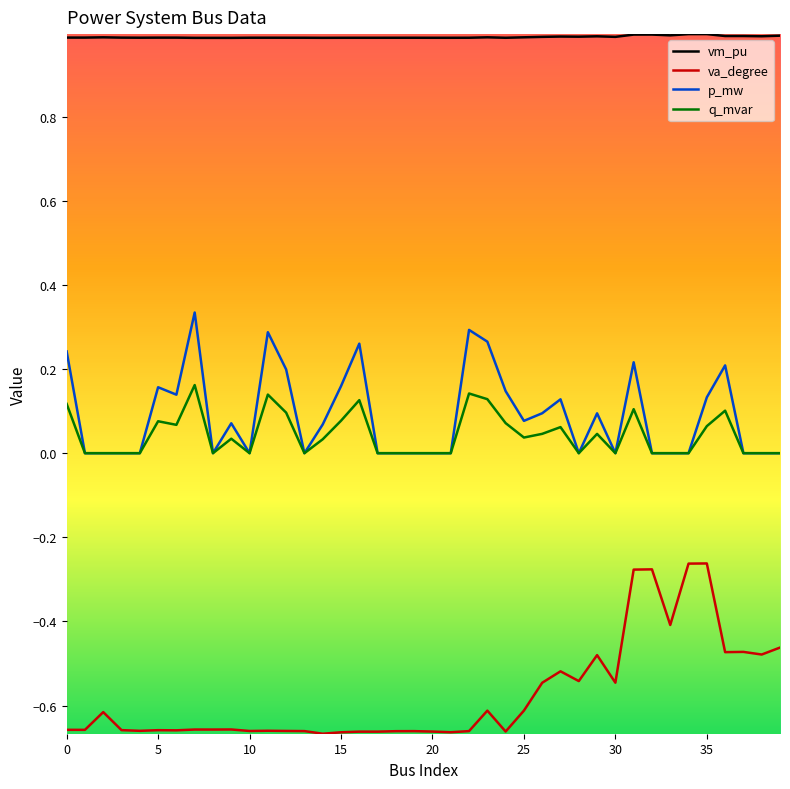

List the series in order of their peak value, lowest first.

va_degree, q_mvar, p_mw, vm_pu